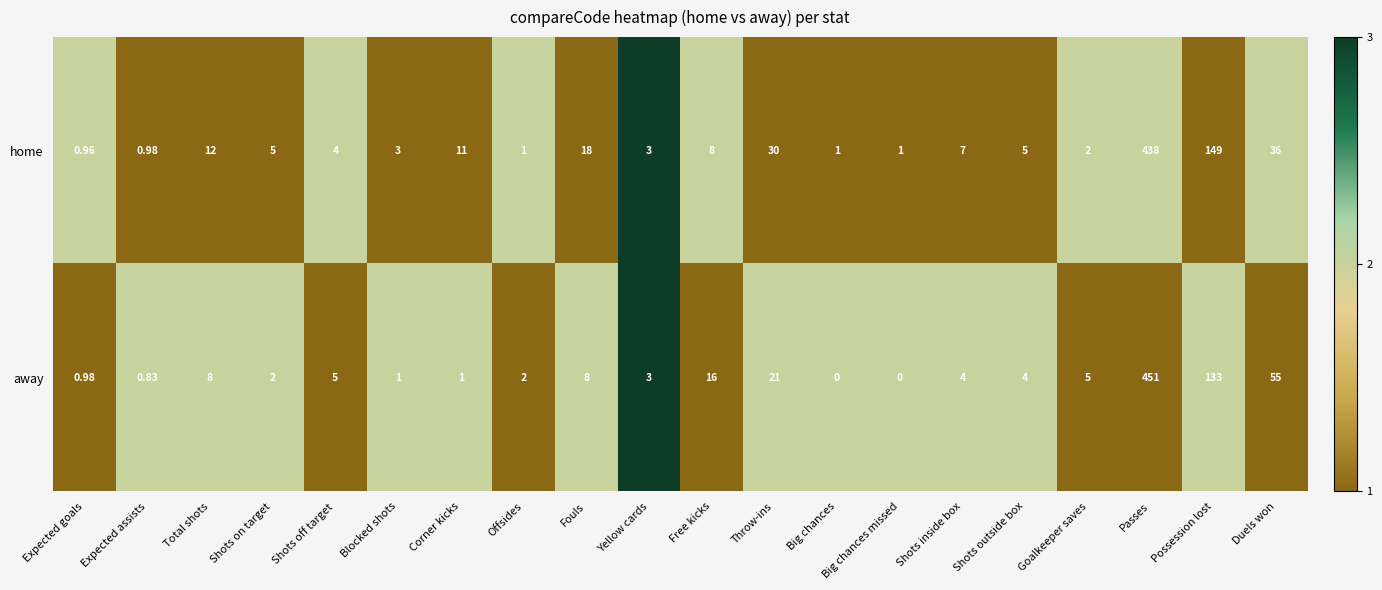

Which label corresponds to the largest value in the chart?

Passes